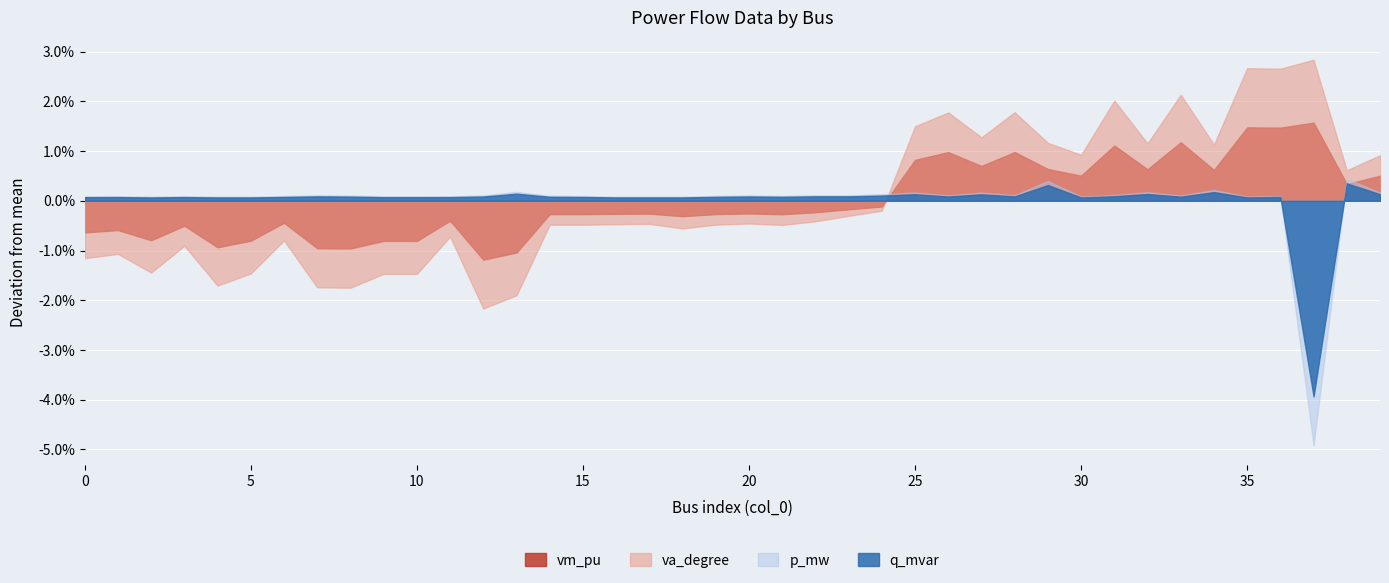

At which category is the sum across all series the highest?

35